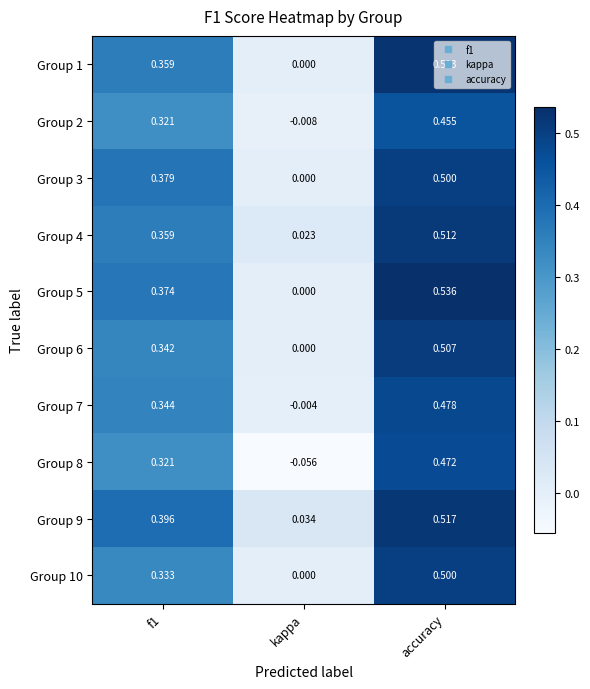

How many series are shown in this chart?

10